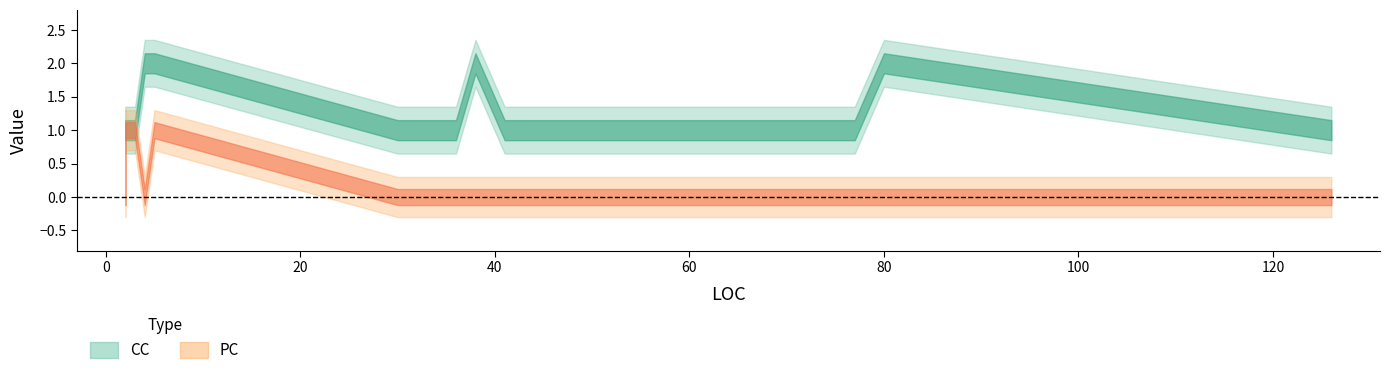

Which series has the widest spread of values?

CC